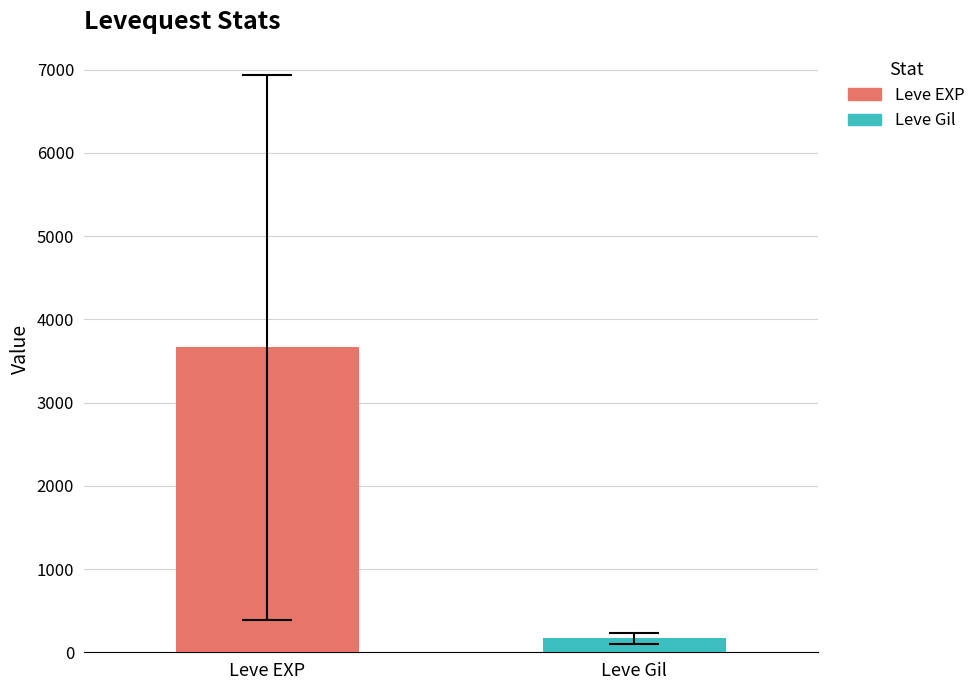

Which series has the largest range (max minus min)?

Leve EXP